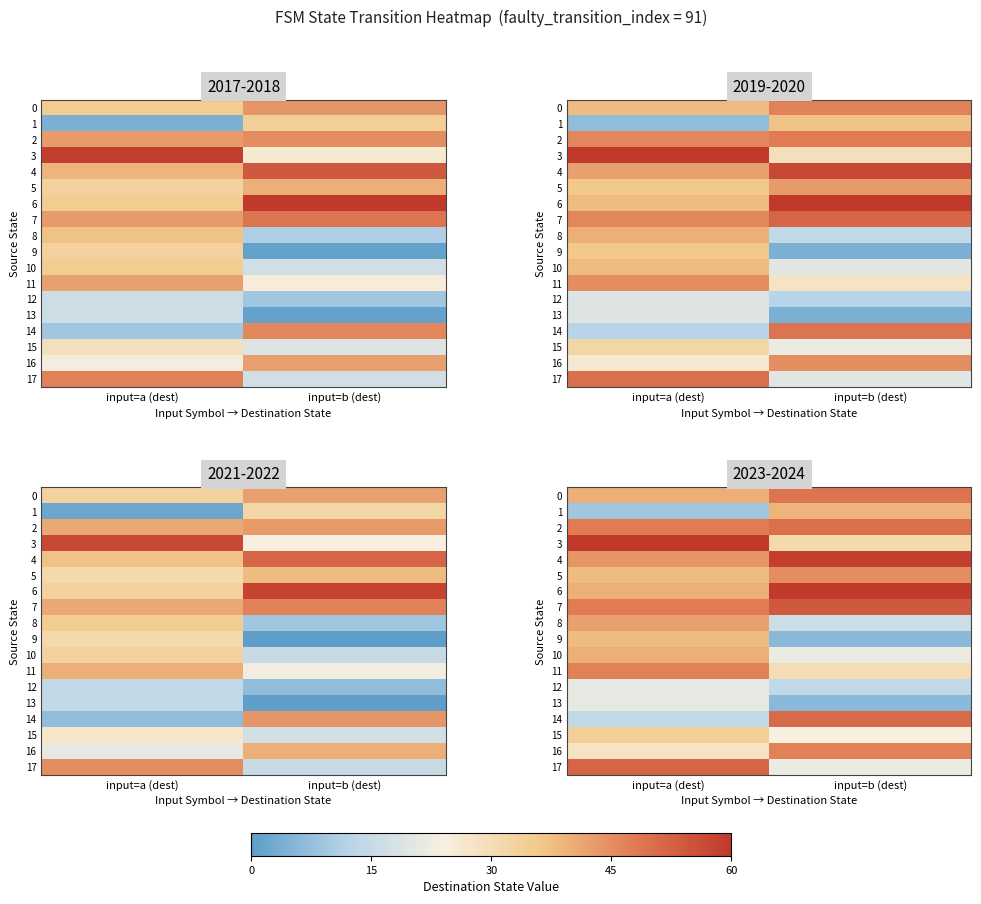

What is the approximate value of 10 at input=b (dest)?

22